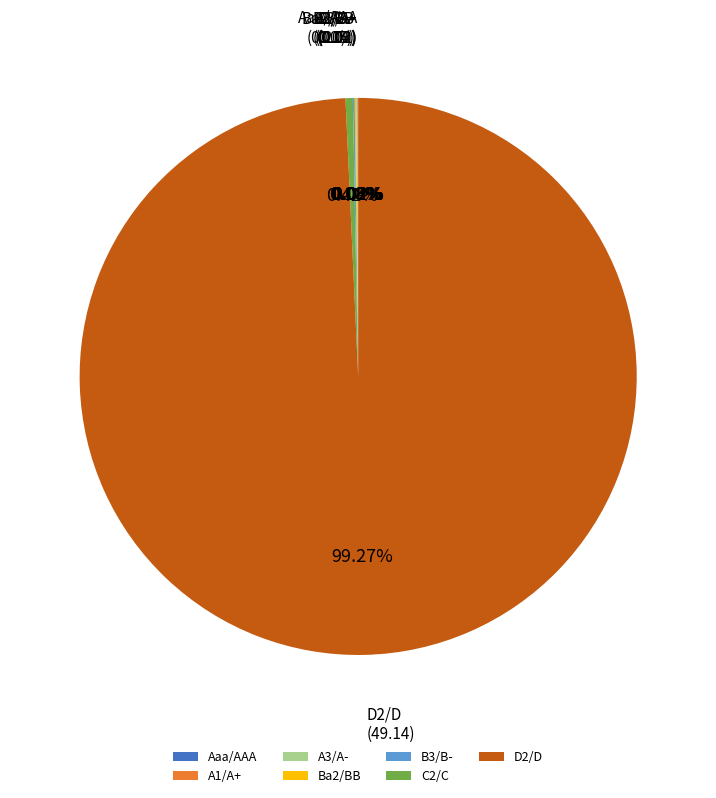

Is there a majority slice in this chart?

Yes